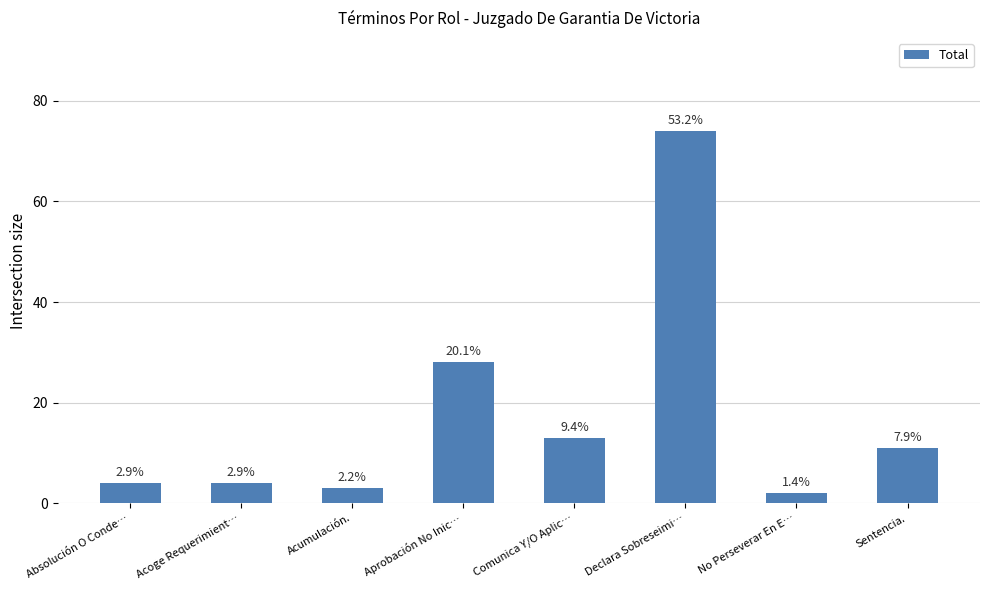

What position from the left is Acumulación.?

3